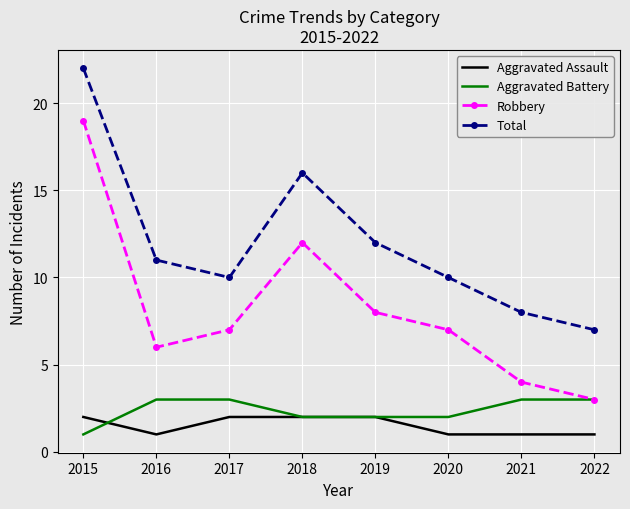

True or false: Total and Robbery cross at least once.

False